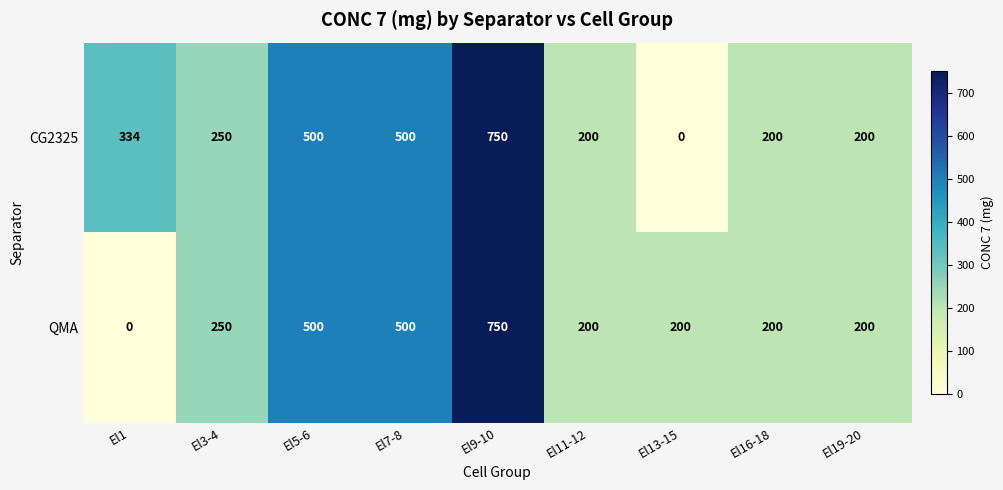

Is it true that CG2325 equals 200 at El19-20?

True